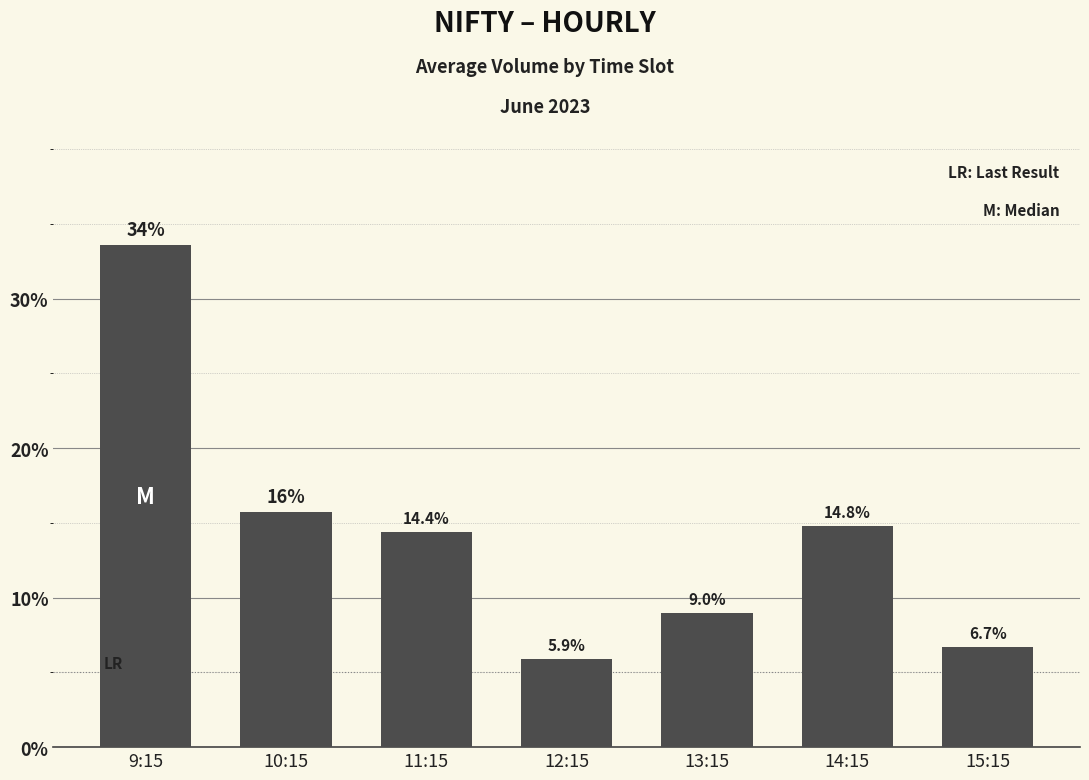

Count the number of data series in this chart.

1